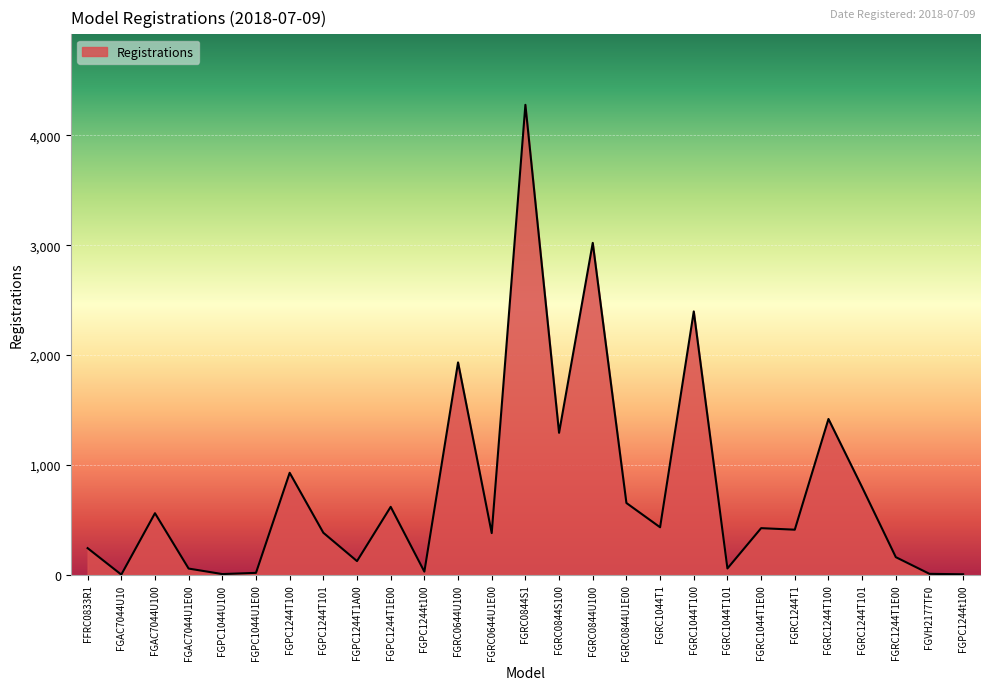

How many lines are shown in the chart?

1